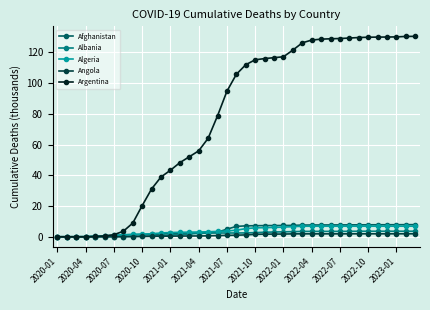

How many lines are shown in the chart?

5